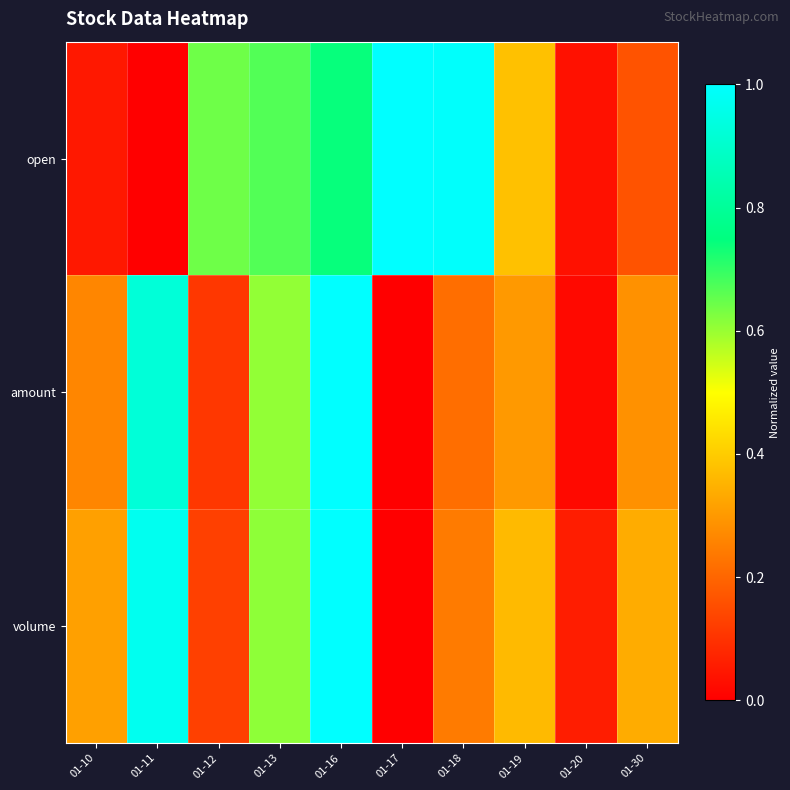

What is the total value across all series at 01-10?

0.6